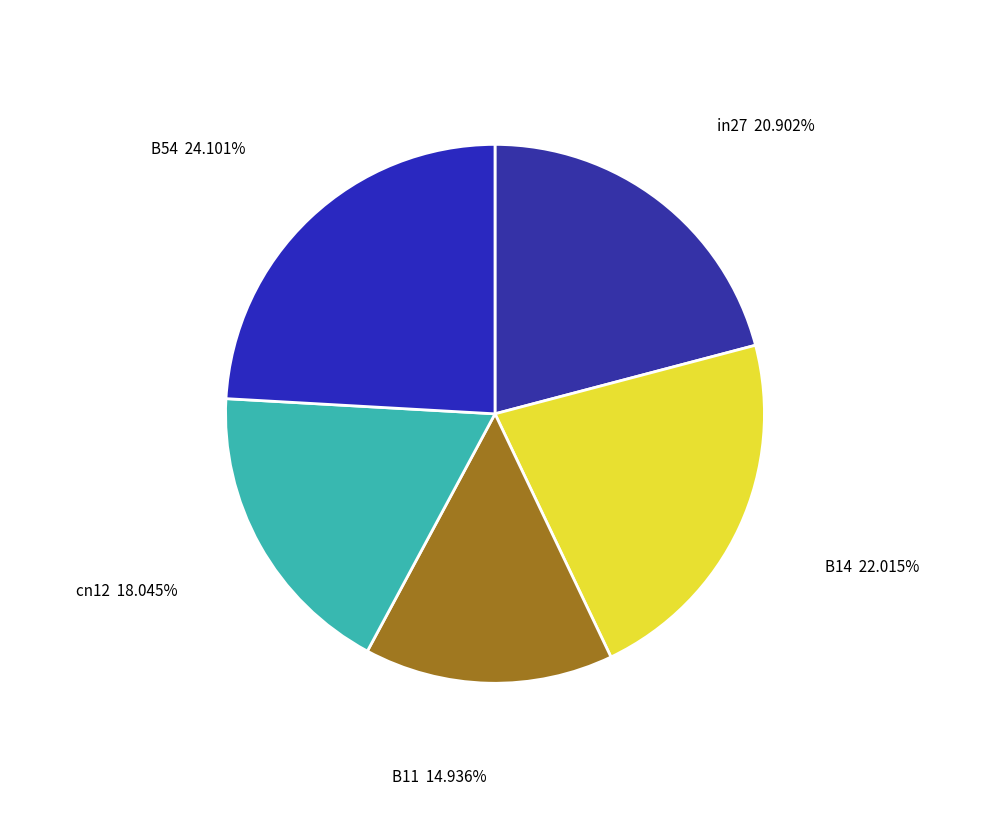

Rank the categories by value from highest to lowest.

B54, B14, in27, cn12, B11